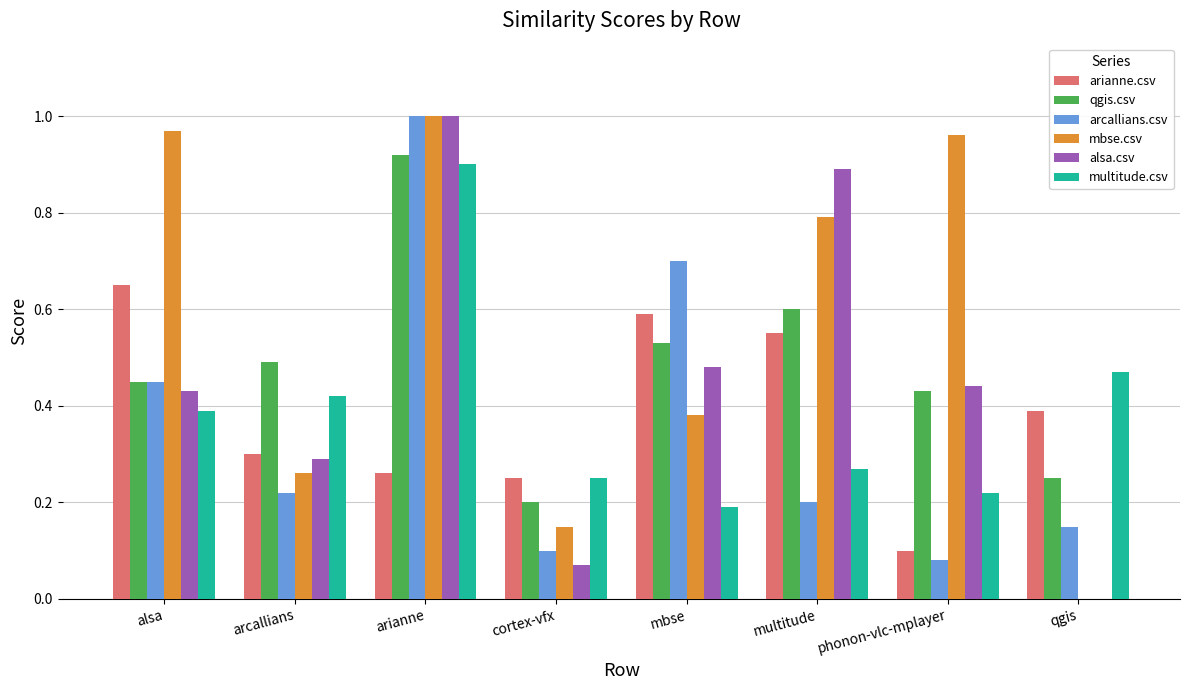

At which label does alsa.csv reach its peak?

arianne